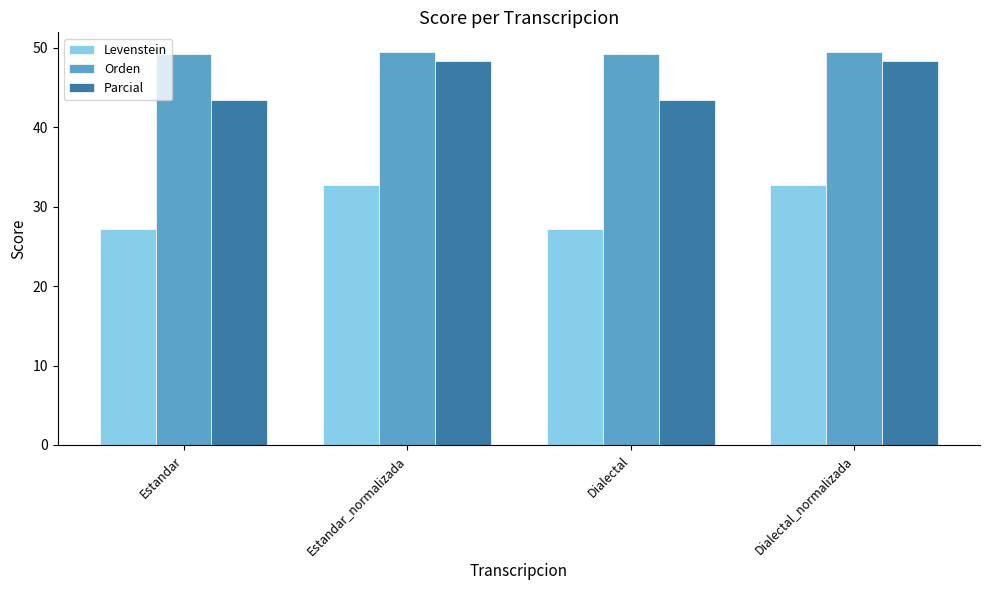

Are the bars grouped side by side (vs. stacked)?

Yes